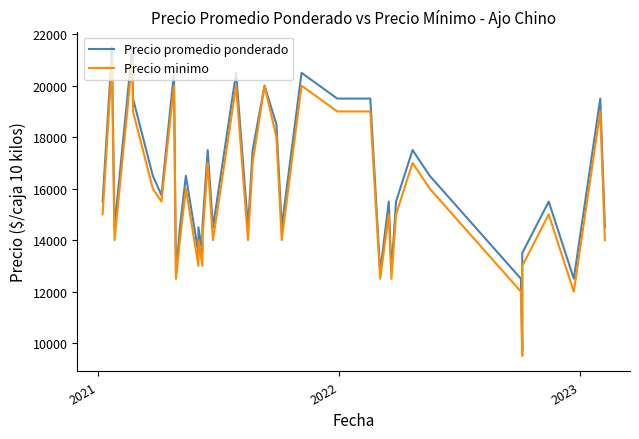

Reading left to right, what are all the values shown in this chart?

Precio promedio ponderado: 15500	20500	21500	14500	21500	19500	16500	15750	20500	12688	14500	16500	13500	14500	13500	14500	17500	14500	20500	14500	17500	20000	18500	14500	20500	19500	19500	12750	15500	12800	15500	17500	16500	12500	9727	13500	15500	12500	19500	14500
Precio minimo: 15000	20000	21000	14000	21000	19000	16000	15500	20000	12500	14000	16000	13000	14000	13000	14000	17000	14000	20000	14000	17000	20000	18000	14000	20000	19000	19000	12500	15000	12500	15000	17000	16000	12000	9500	13000	15000	12000	19000	14000